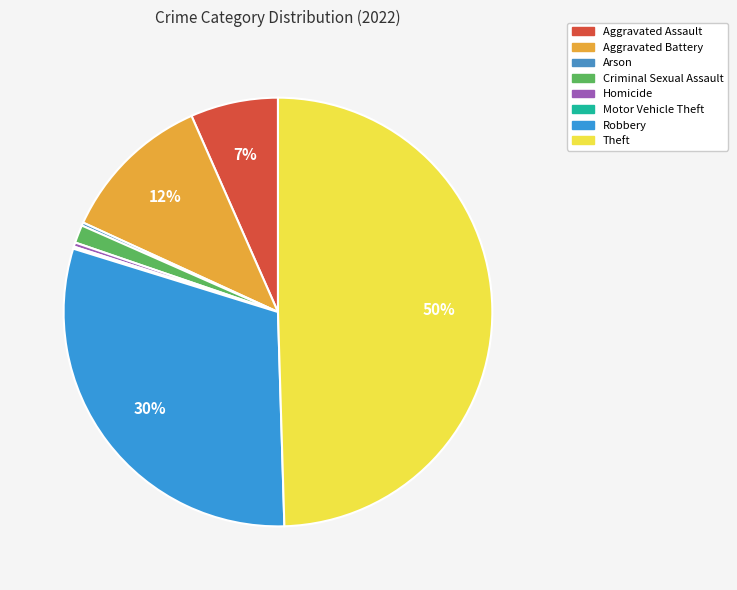

The Homicide slice represents 0% of the pie. True or false?

True